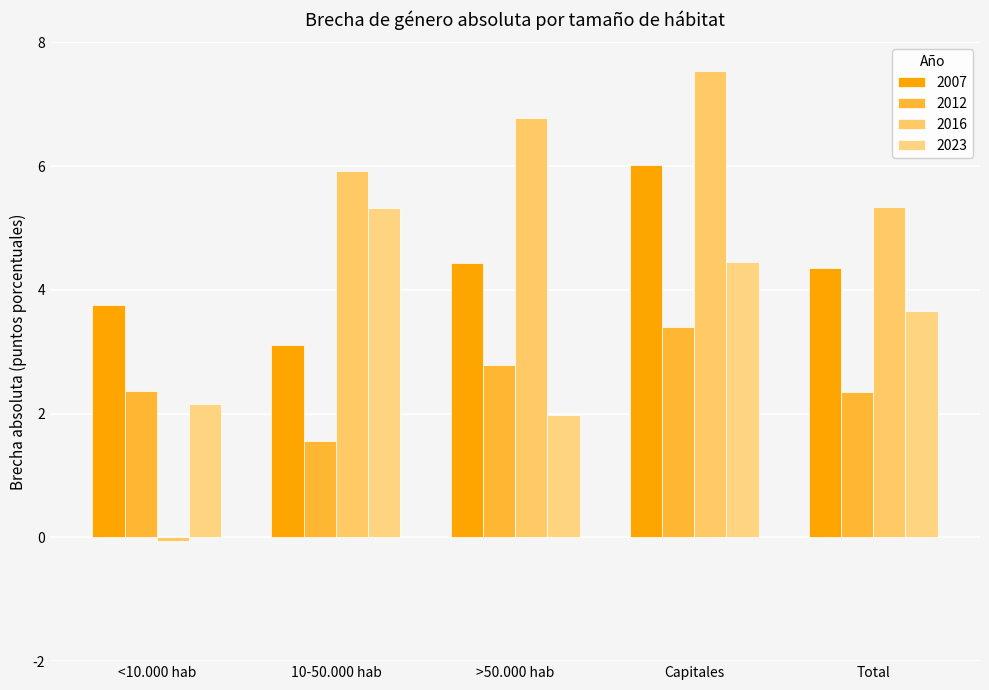

Which category has the highest value across all series?

Capitales